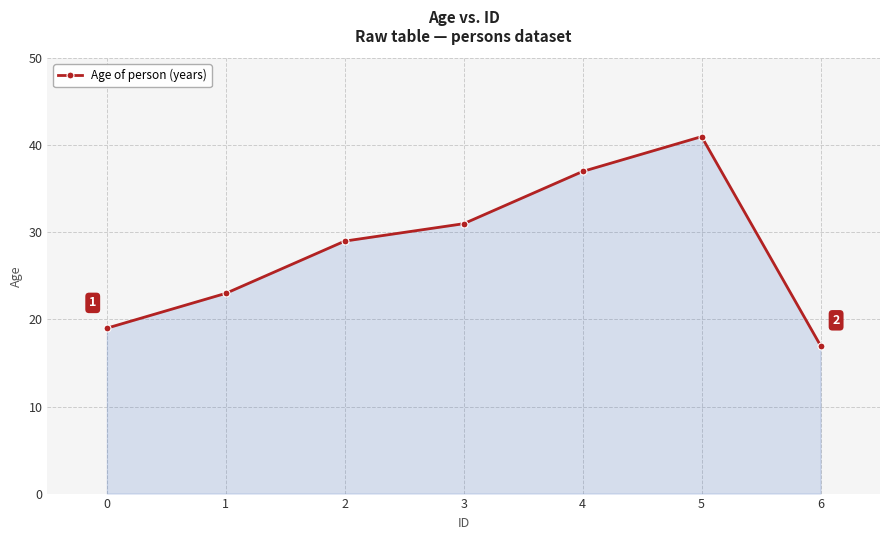

How many data points are less than 29?

3